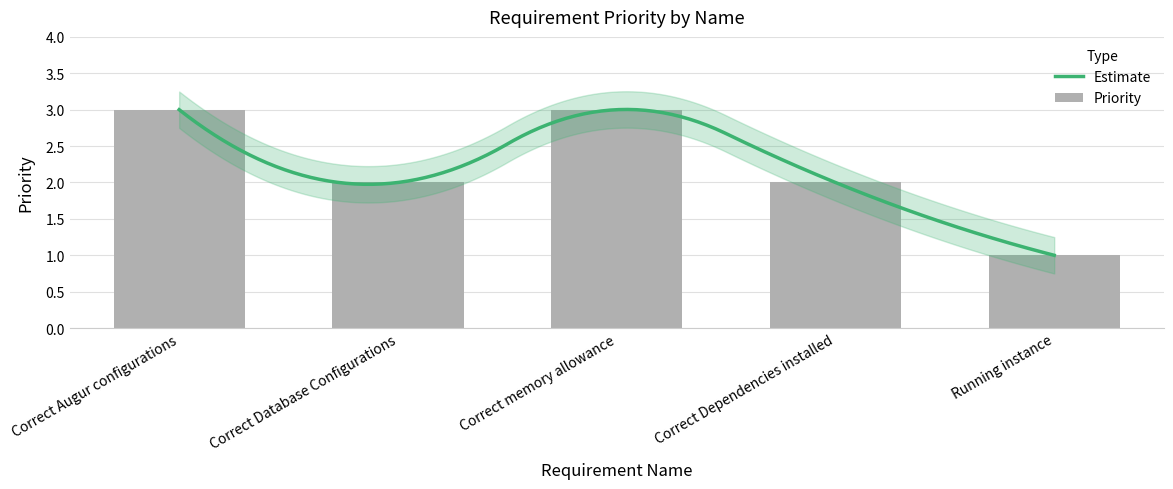

Reading right to left, list all the values displayed in this chart.

1	2	3	2	3